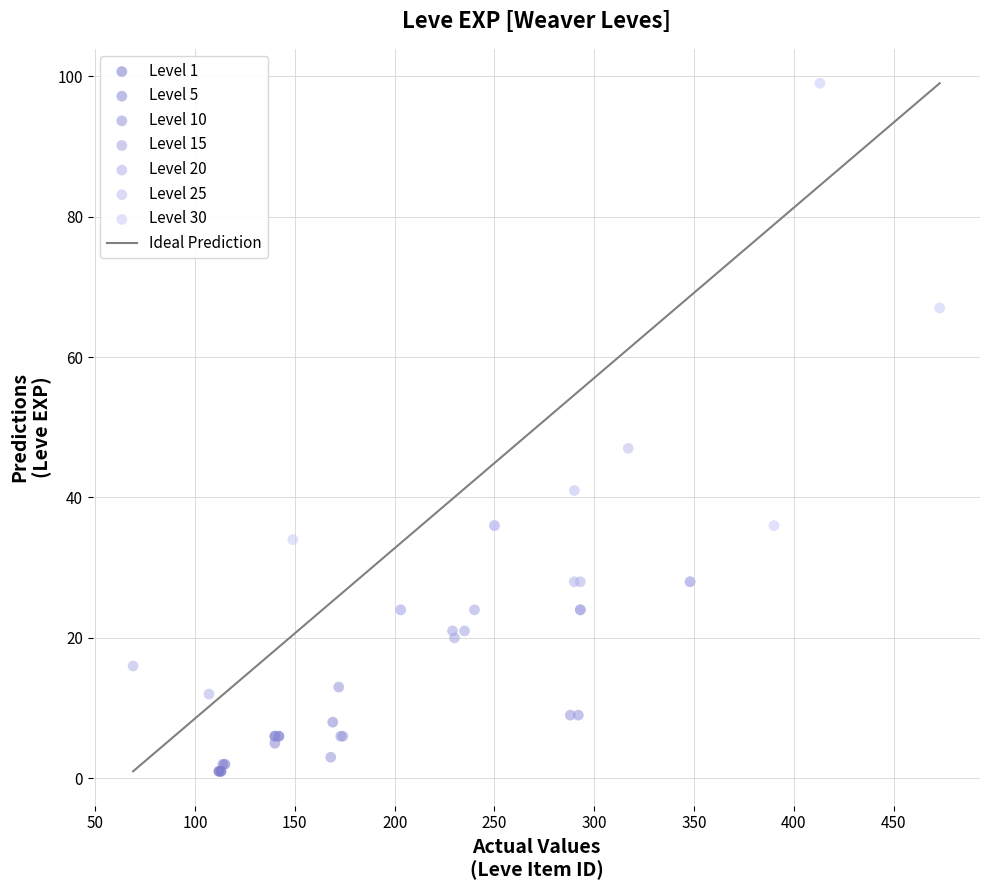

Which series has the largest Y range (max minus min)?

Level 30